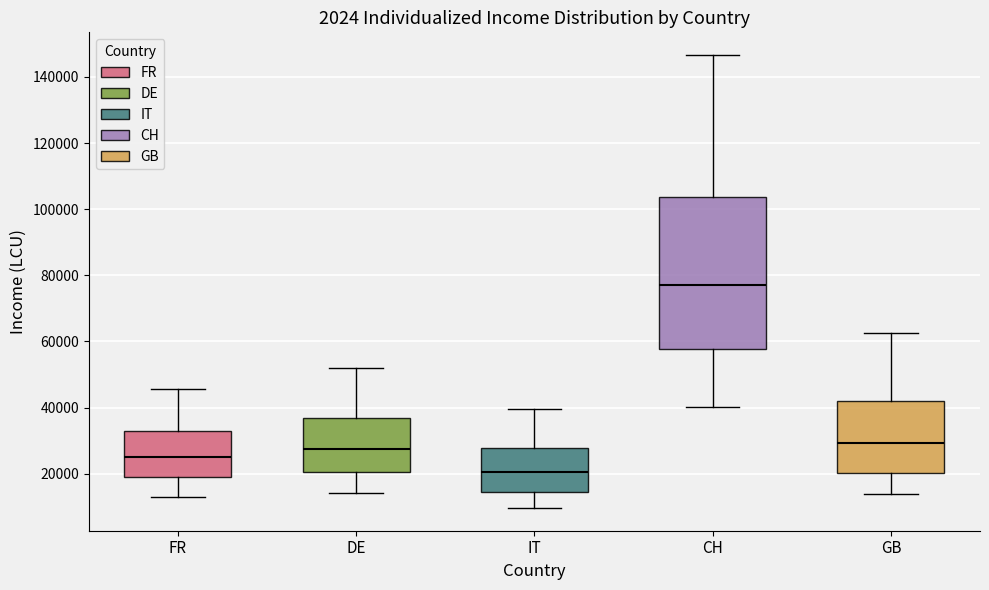

Which box's median line is the highest?

CH